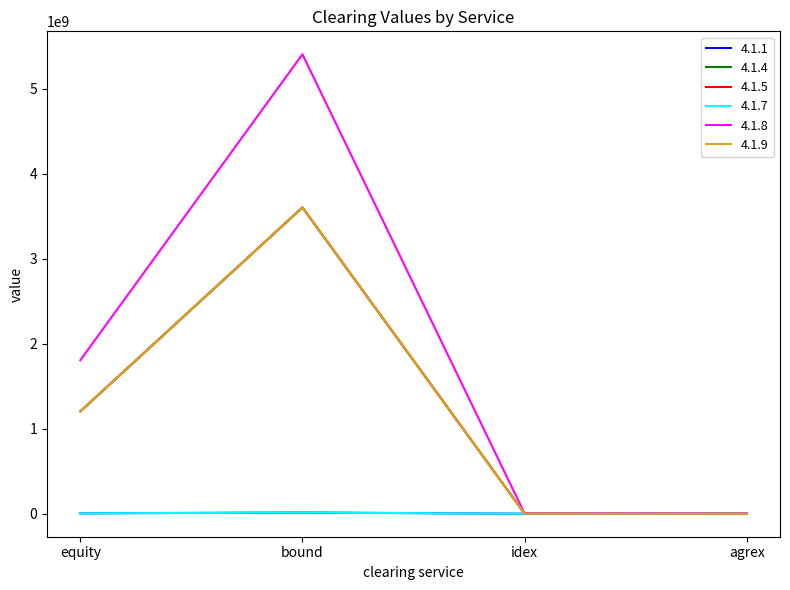

Is this an area chart (filled region under the line)?

No